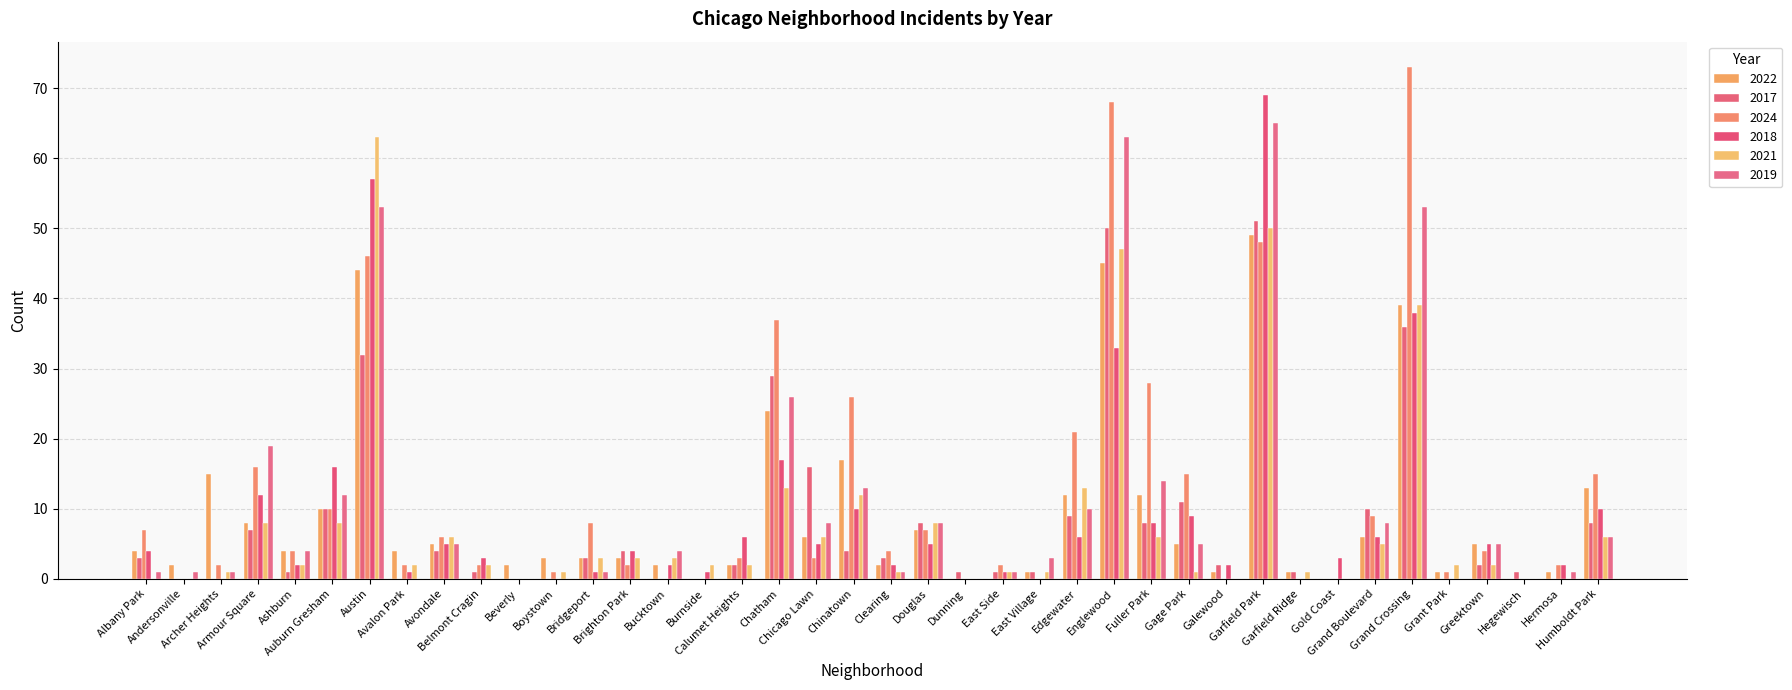

The value of 2017 at Englewood is 50. True or false?

True